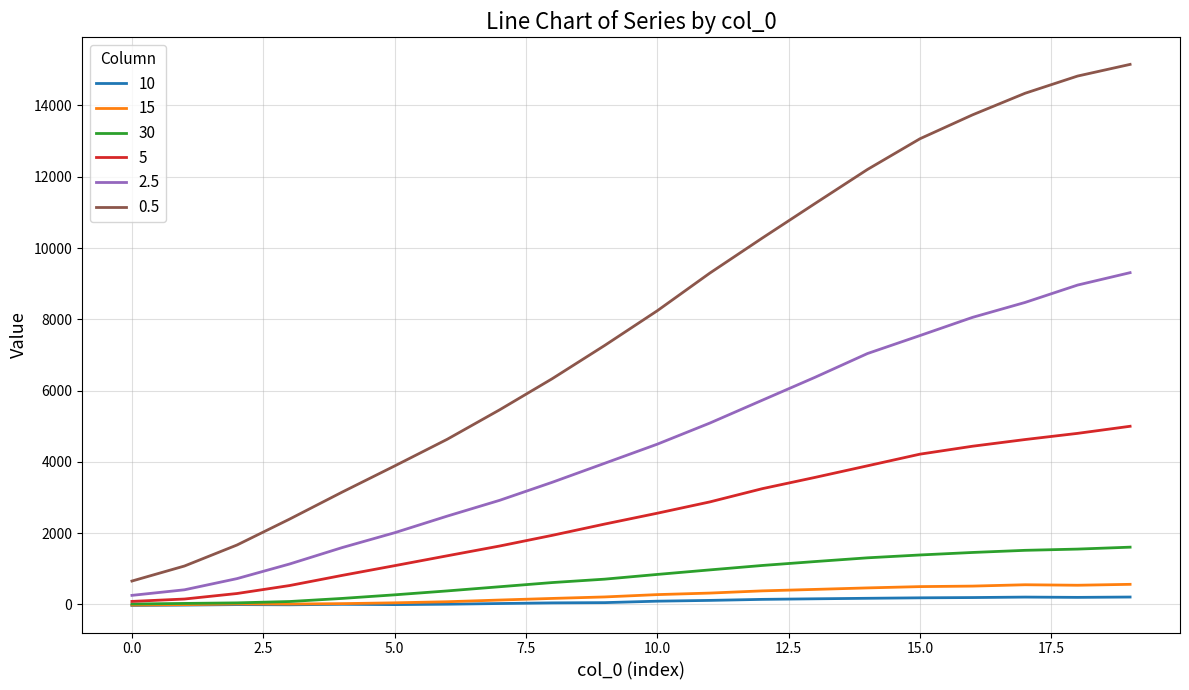

True or false: 0.5 and 2.5 cross at least once.

False